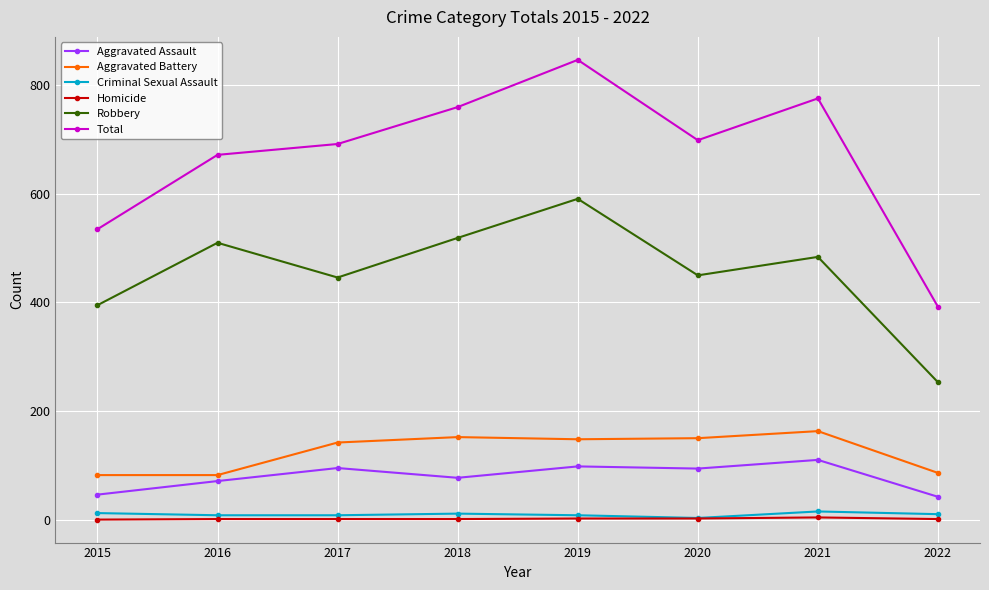

Is the value of Aggravated Assault at 2021 greater than the value of Total at 2019?

No